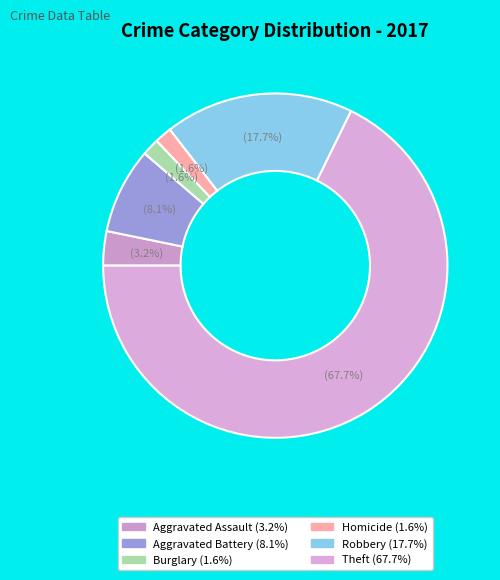

Which slice is the largest?

Theft